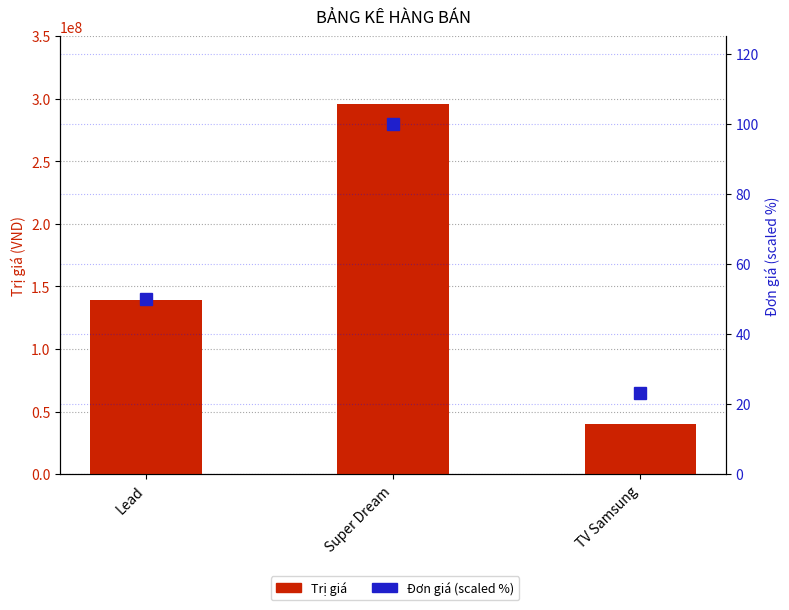

Read the Trị giá value at Lead.

139000000.0